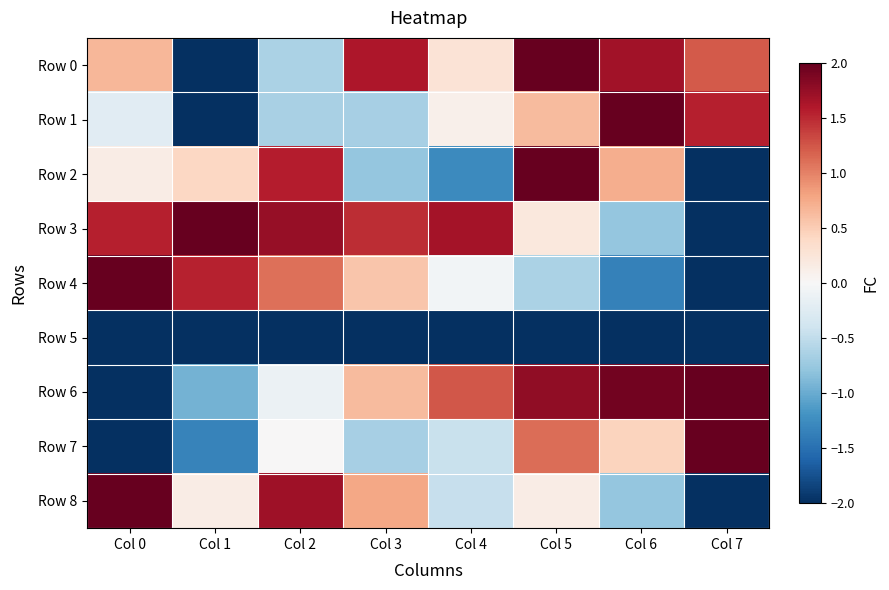

At which category does the chart reach its minimum across all series?

Col 1